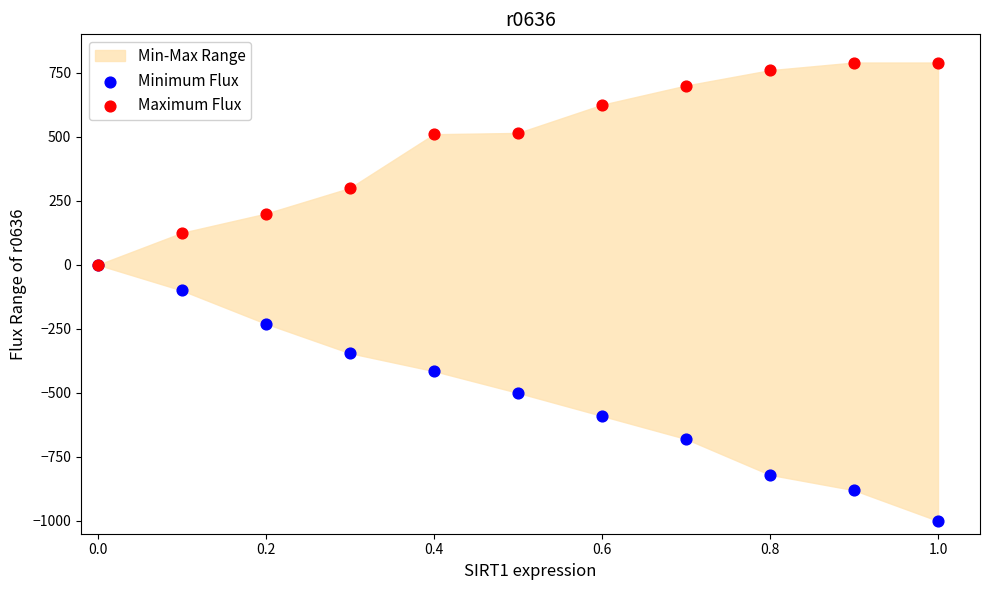

In the Maximum Flux series, what Y value is closest to 395?

300